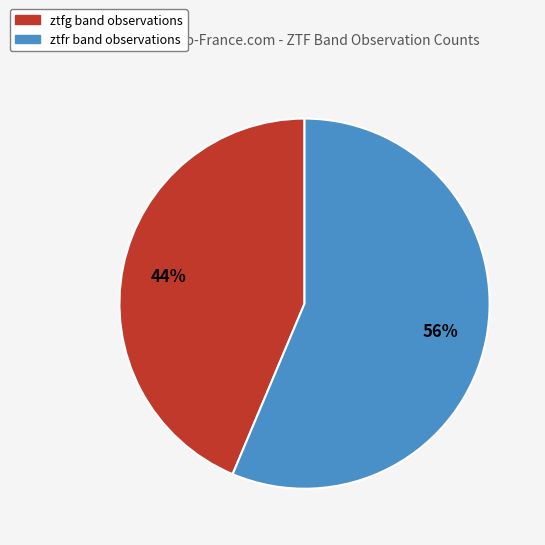

Approximately how many times larger is the value at ztfg compared to ztfr?

0.8